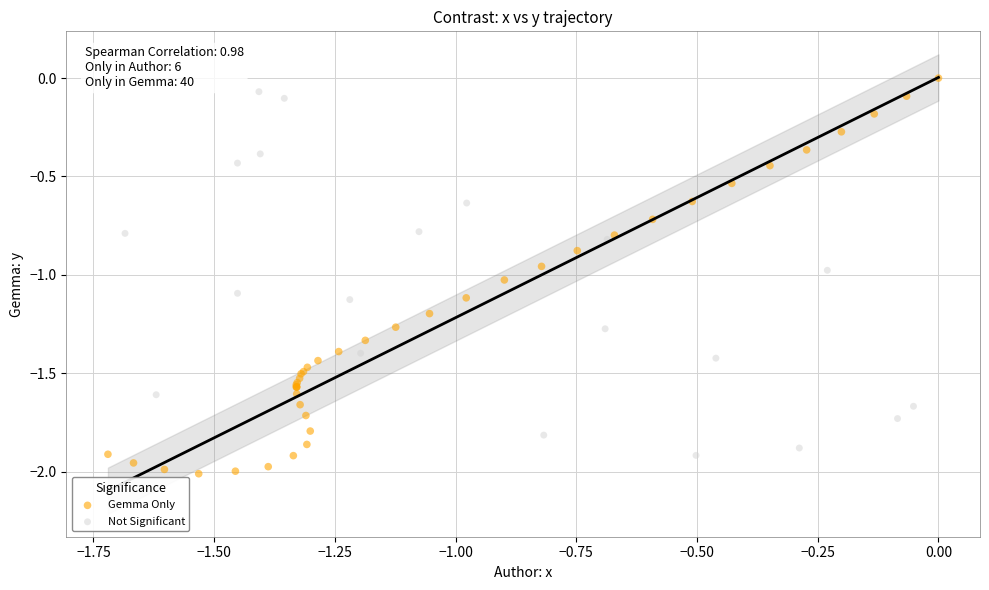

Which series has the widest spread of Y values?

Gemma Only